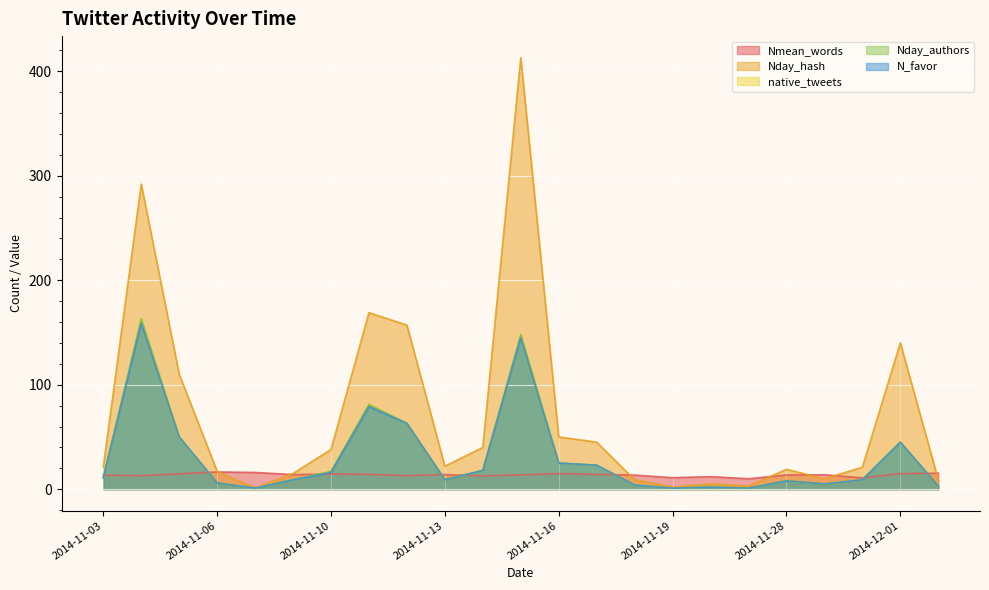

What position from the left is 2014-11-03?

1